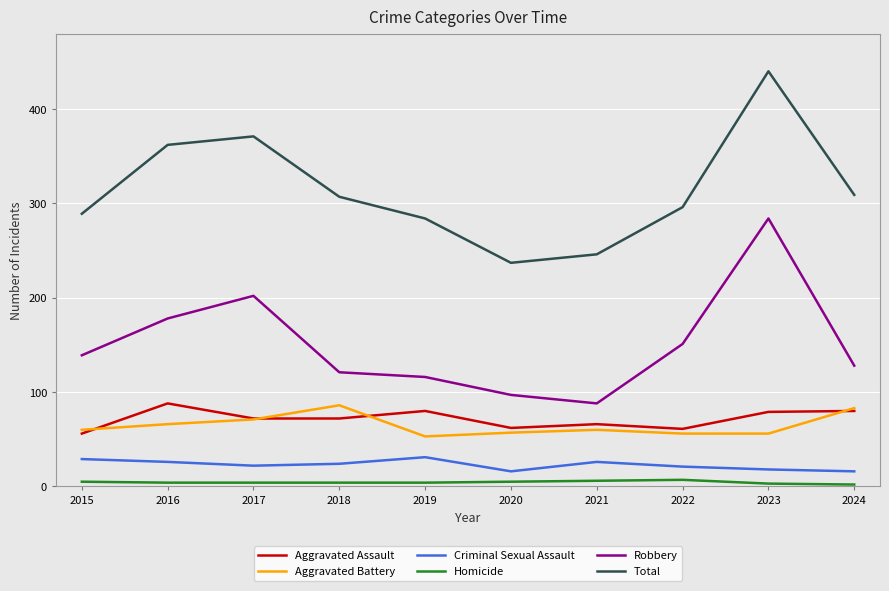

True or false: Homicide has a value of 4 at 2019.

True